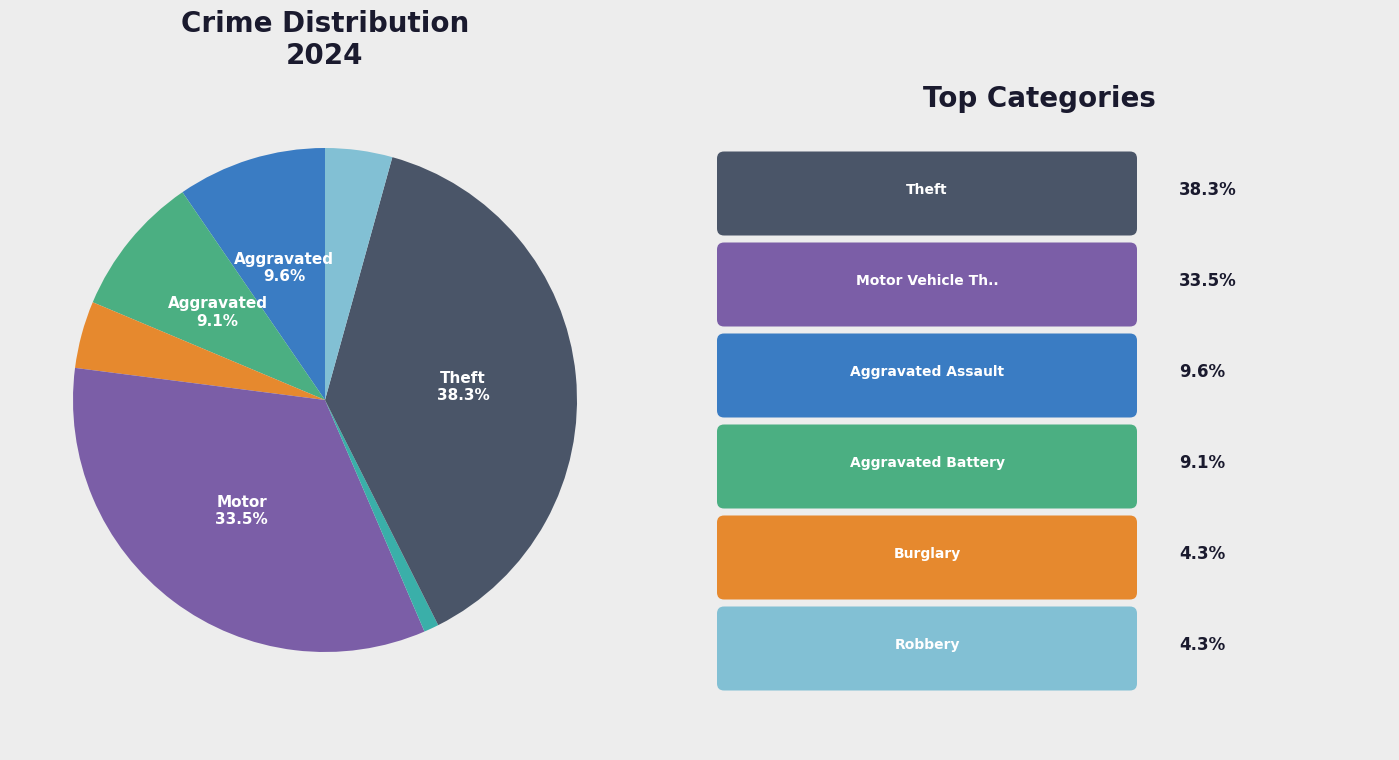

Is there any slice that represents more than half of the pie?

No